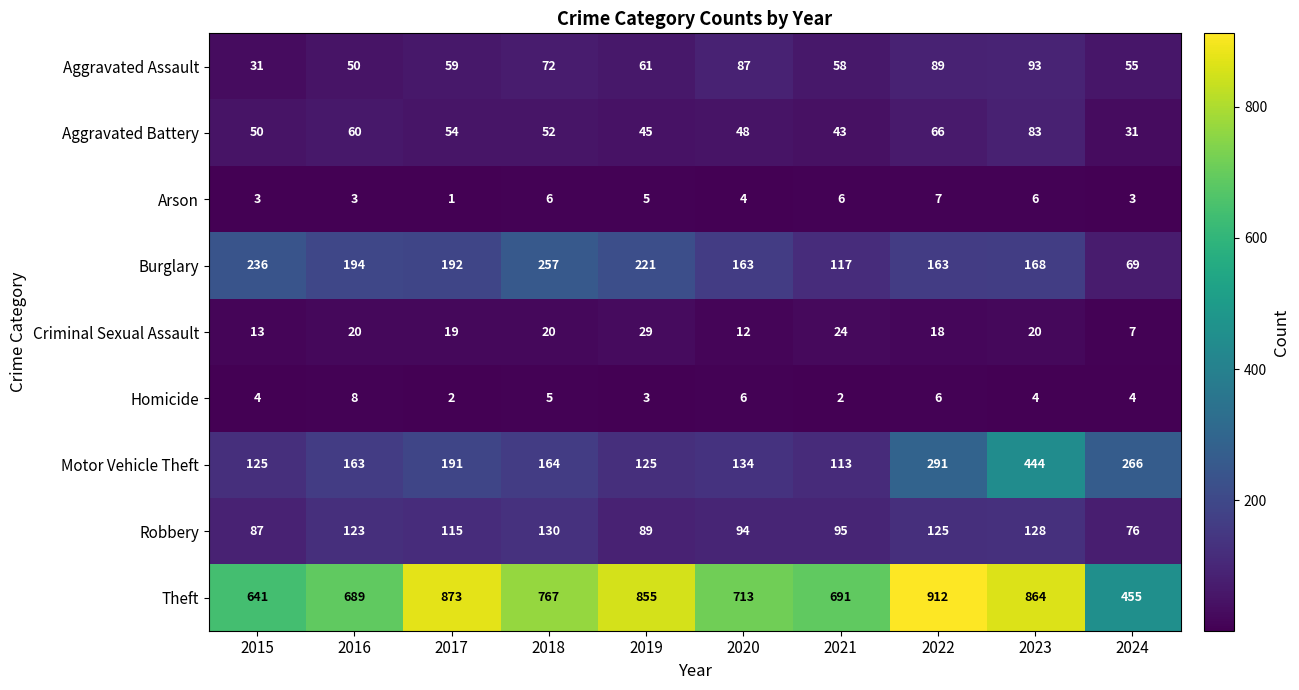

Which series has the widest spread of values?

Theft